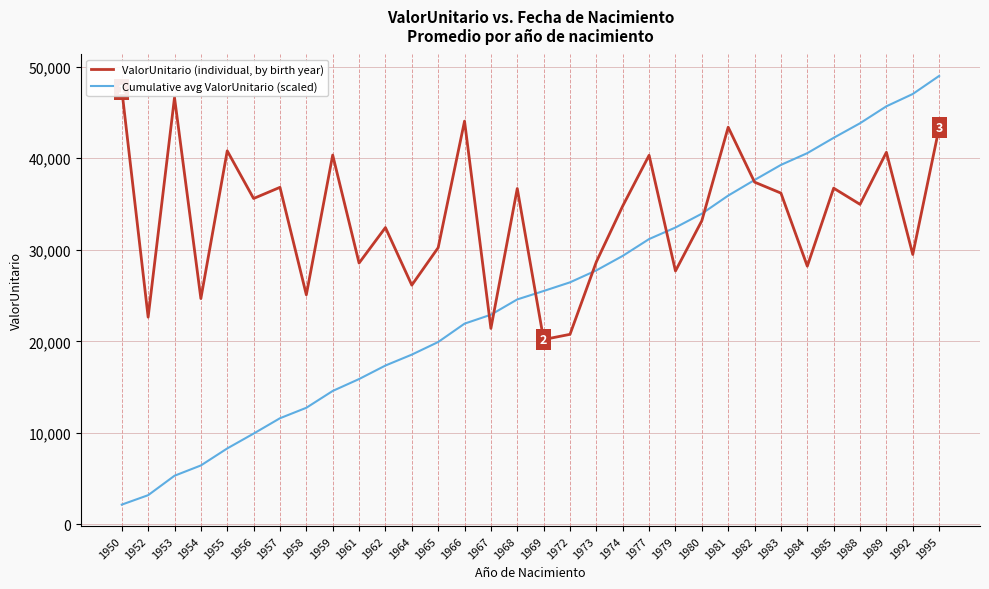

After their last crossing, which series has the higher values: ValorUnitario (individual, by birth year) or Cumulative avg ValorUnitario (scaled)?

Cumulative avg ValorUnitario (scaled)